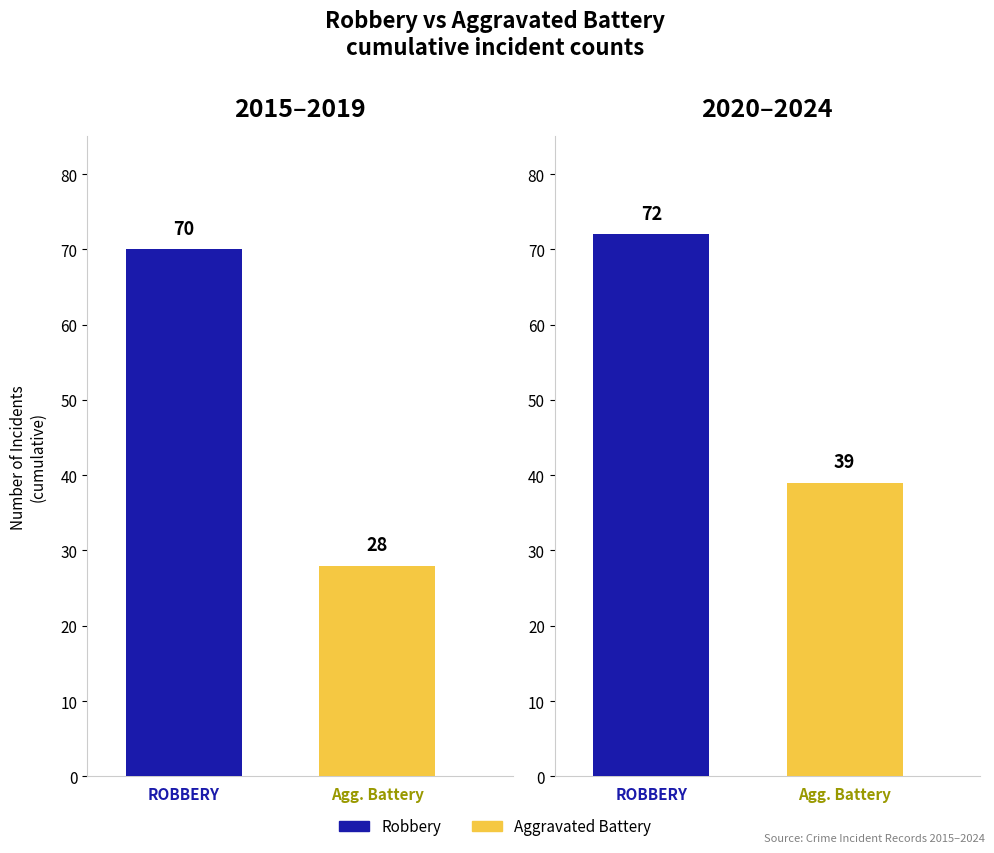

Does the chart contain stacked bars?

No